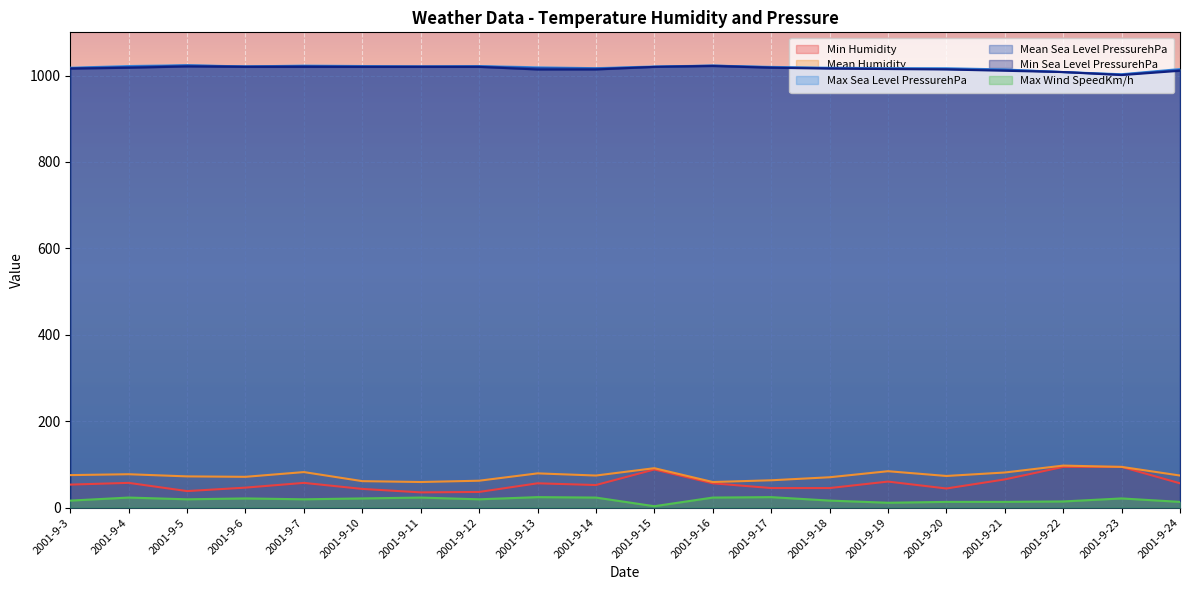

True or false: Mean Sea Level PressurehPa and Min Humidity intersect in this chart.

False